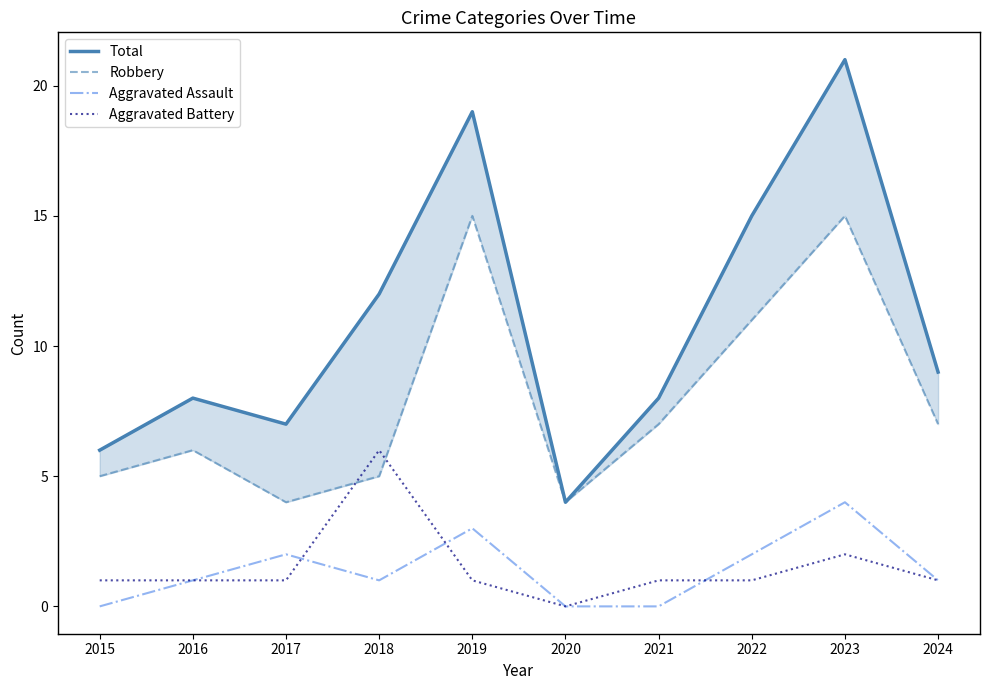

True or false: Robbery has a value of 11 at 2022.

True